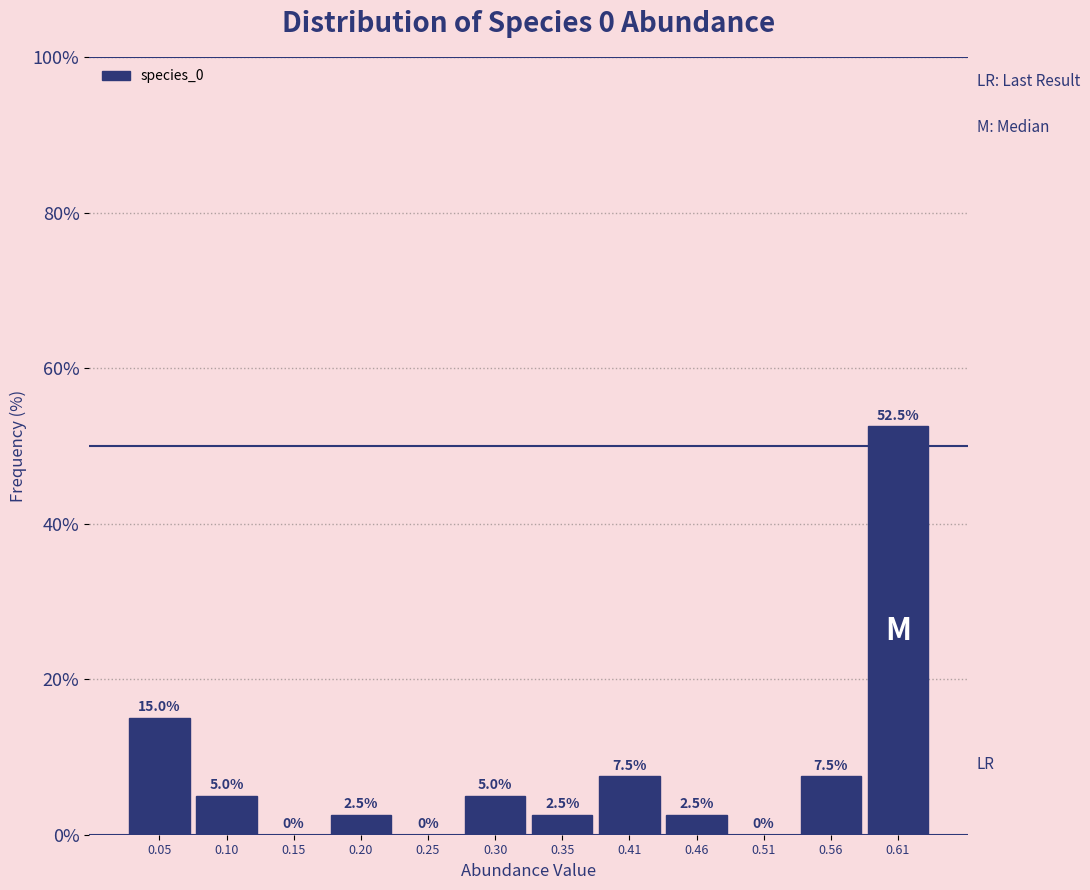

Reading left to right, list every bar in this chart as the range it spans on the x-axis followed by its height. The bar edges are not printed on the chart, so give them approximately, as read against the axis.

0.02 to 0.07: 15.0
0.07 to 0.12: 5.0
0.12 to 0.17: 0.0
0.17 to 0.23: 2.5
0.23 to 0.28: 0.0
0.28 to 0.33: 5.0
0.33 to 0.38: 2.5
0.38 to 0.43: 7.5
0.43 to 0.48: 2.5
0.48 to 0.53: 0.0
0.53 to 0.59: 7.5
0.59 to 0.64: 52.5